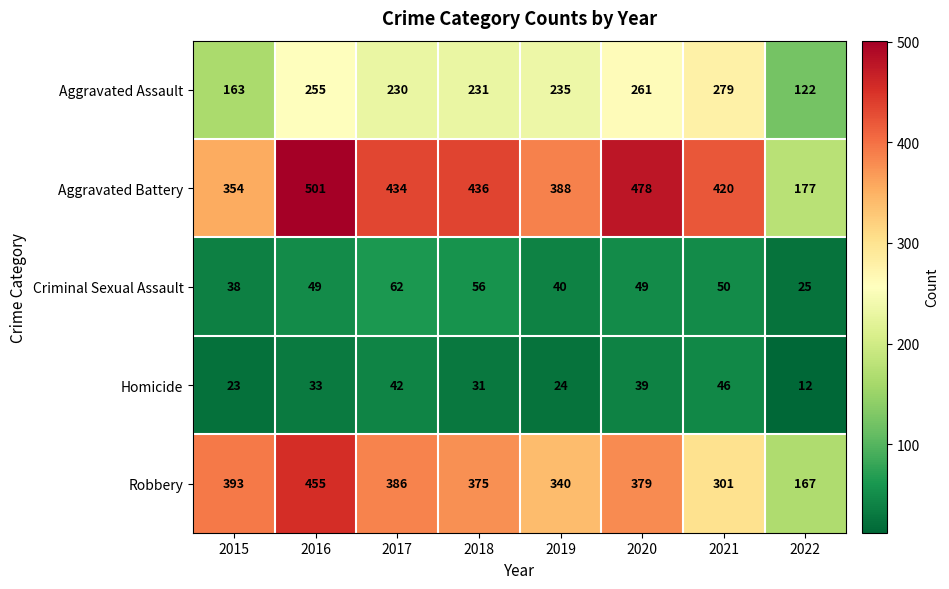

Which label corresponds to the smallest value in the chart?

2022